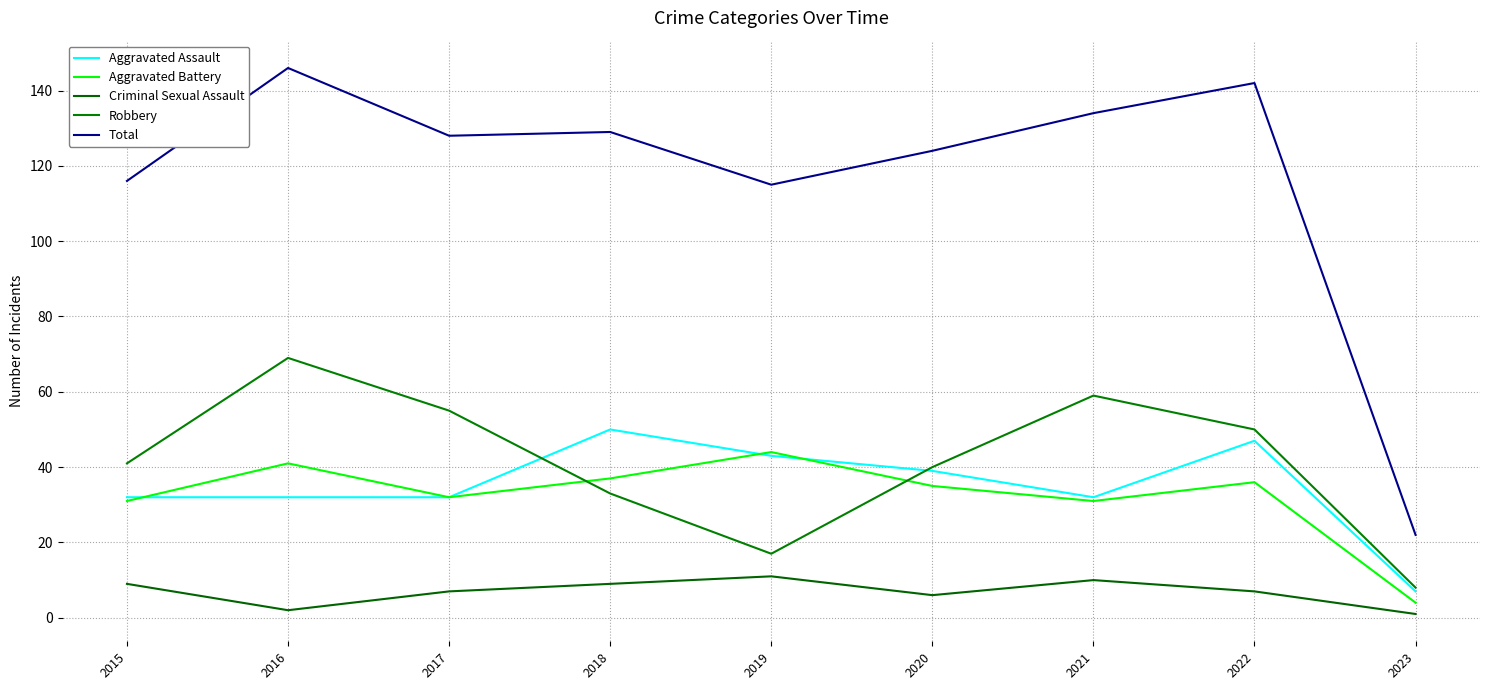

After their last crossing, which series has the higher values: Aggravated Assault or Aggravated Battery?

Aggravated Assault